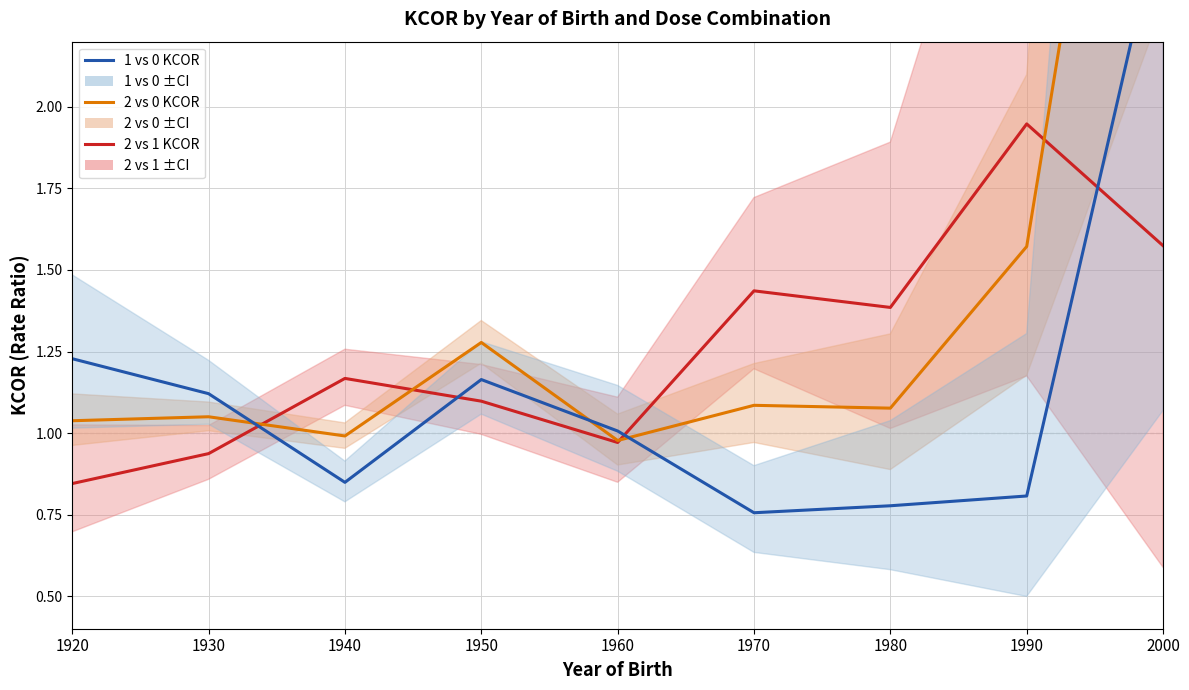

How many intersections are there between 2 vs 1 KCOR and 1 vs 0 KCOR?

4